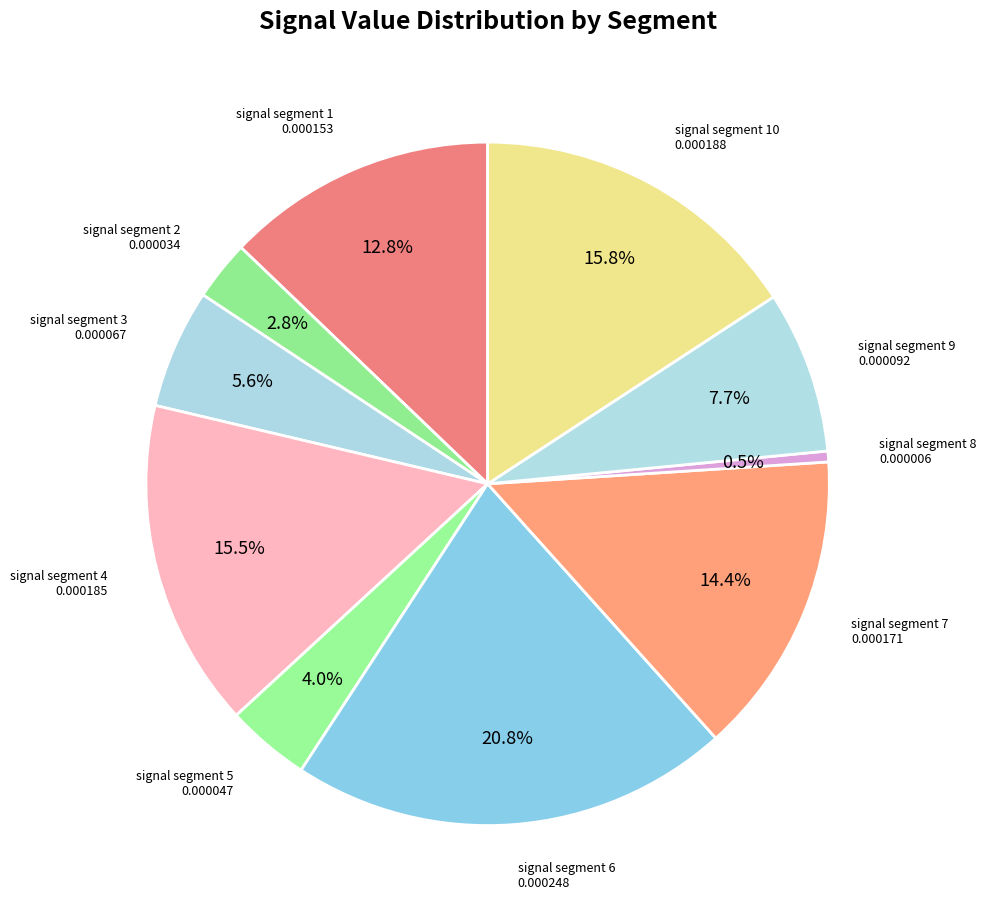

How many segments does this pie chart have?

10